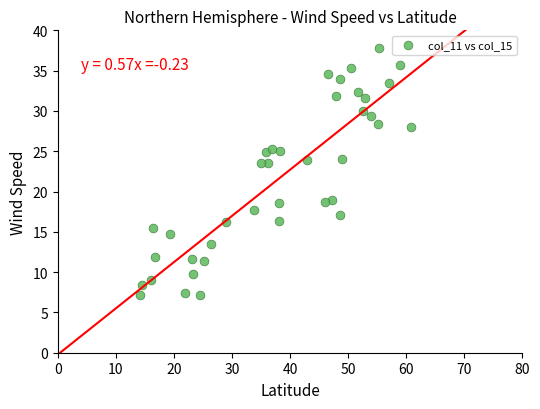

What is the range of Y values (max minus min)?

30.6